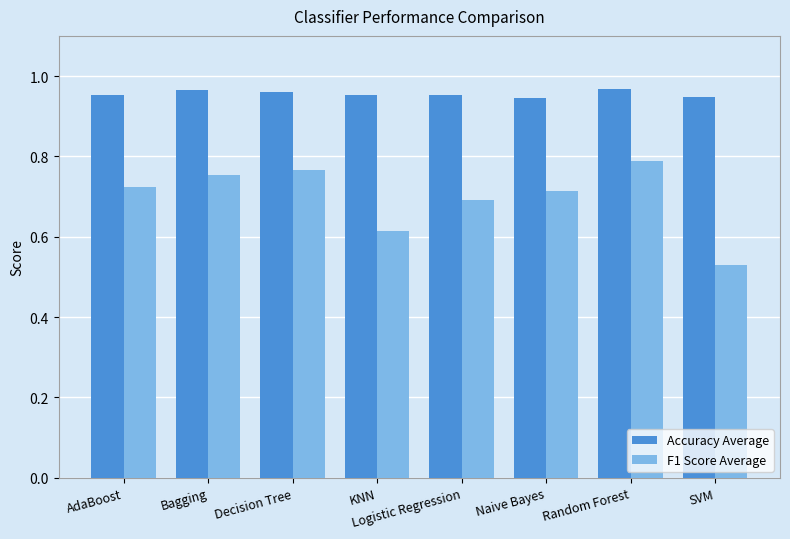

Count the F1 Score Average values in the range 0 to 1.

8